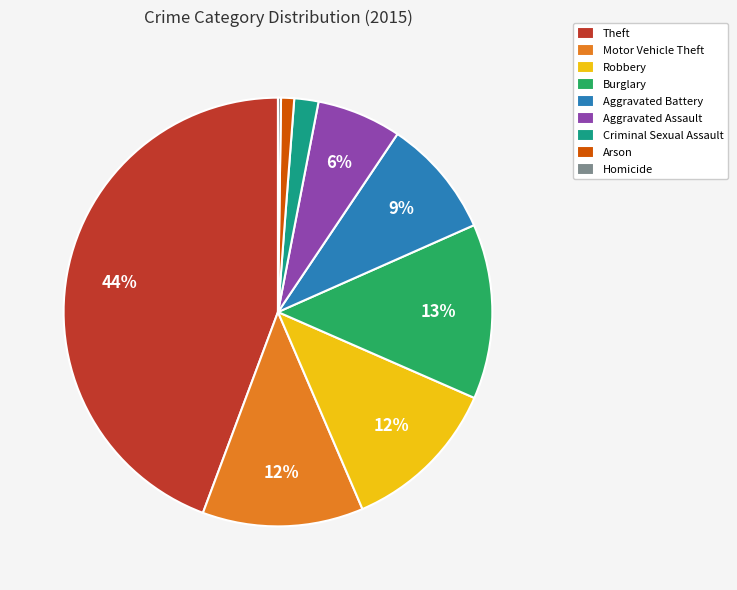

What percentage is the Robbery slice, to the nearest percent?

12%